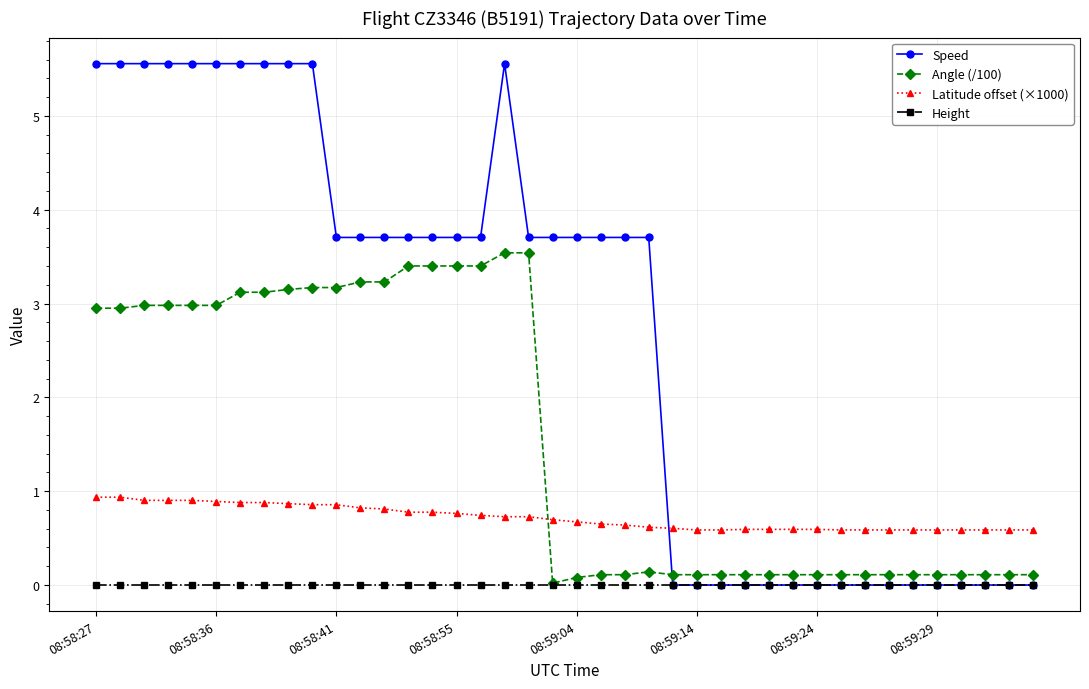

Which series has the widest spread of values?

Speed